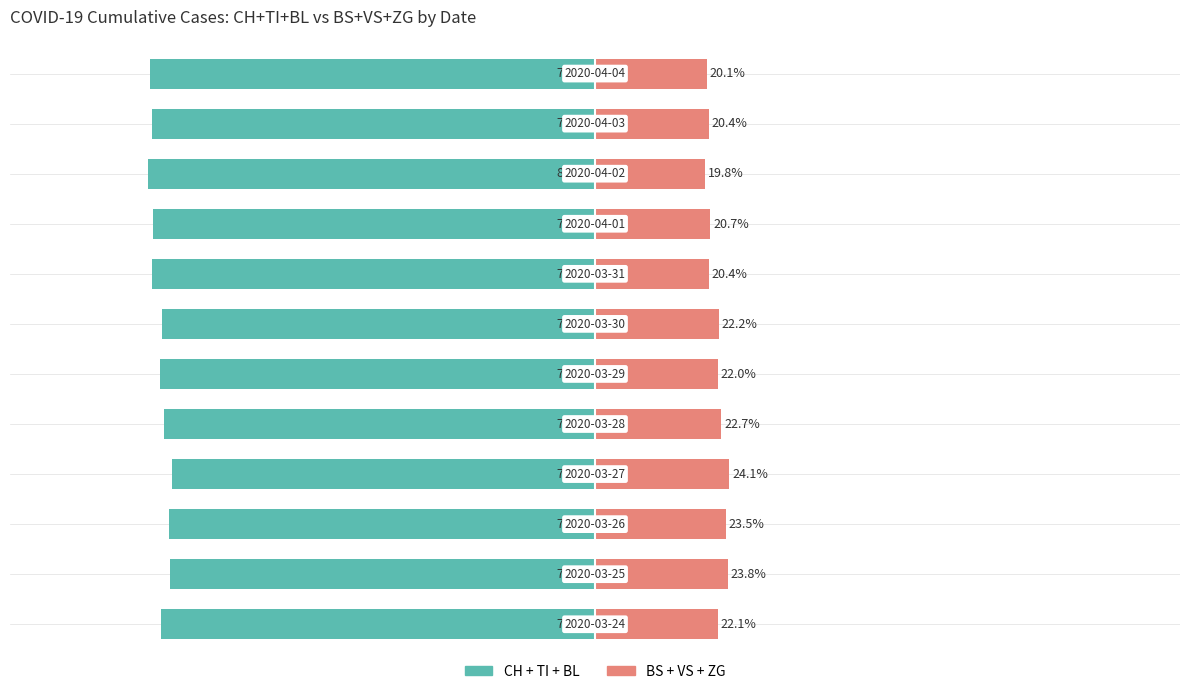

What is the value of the CH + TI + BL bar at the 2nd from the left?

-76.2